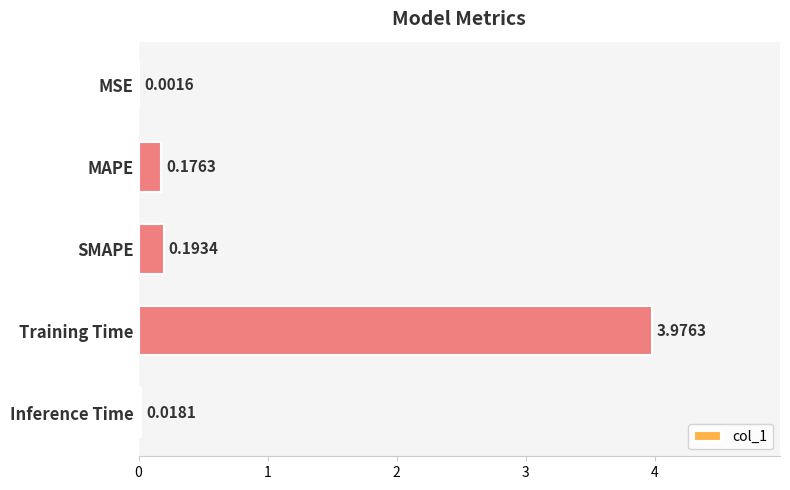

What is the sum of the values at MAPE and SMAPE?

0.4